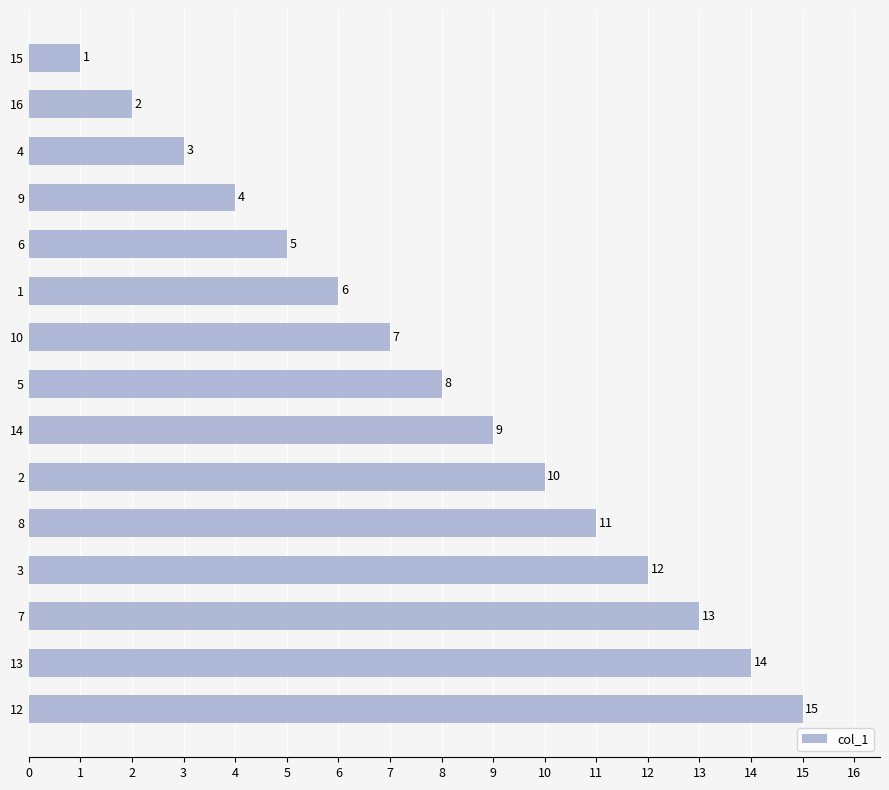

List the labels in order of value, largest first.

12, 13, 7, 3, 8, 2, 14, 5, 10, 1, 6, 9, 4, 16, 15